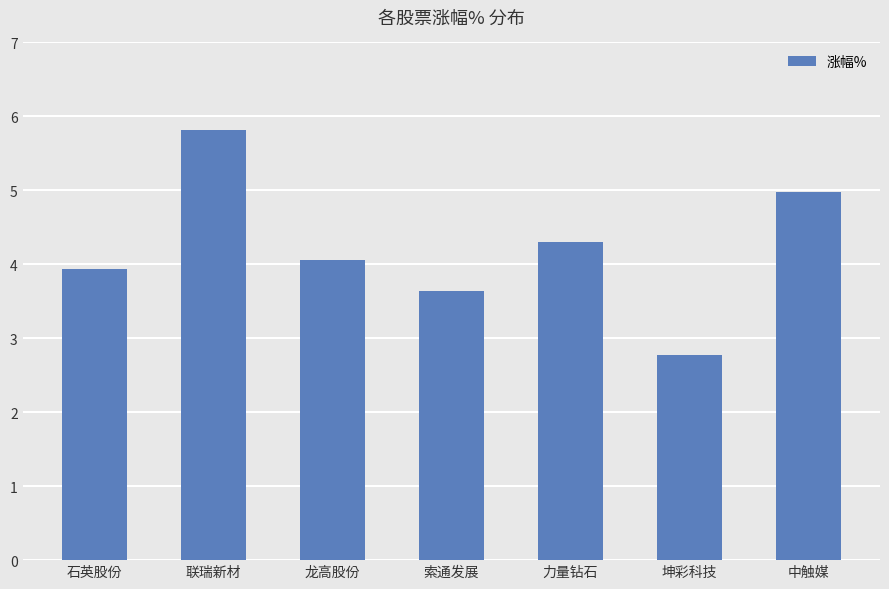

At which category does the chart reach its peak across all series?

联瑞新材